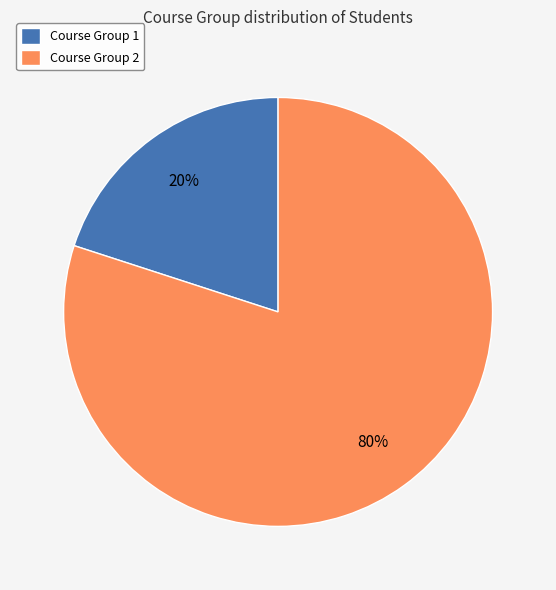

To the nearest percent, what is the combined percentage of Course Group 2 and Course Group 1?

100%